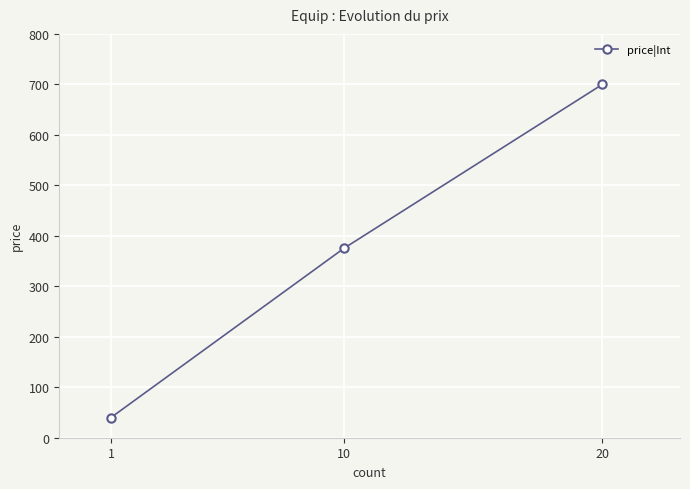

How many distinct data groups are displayed?

1